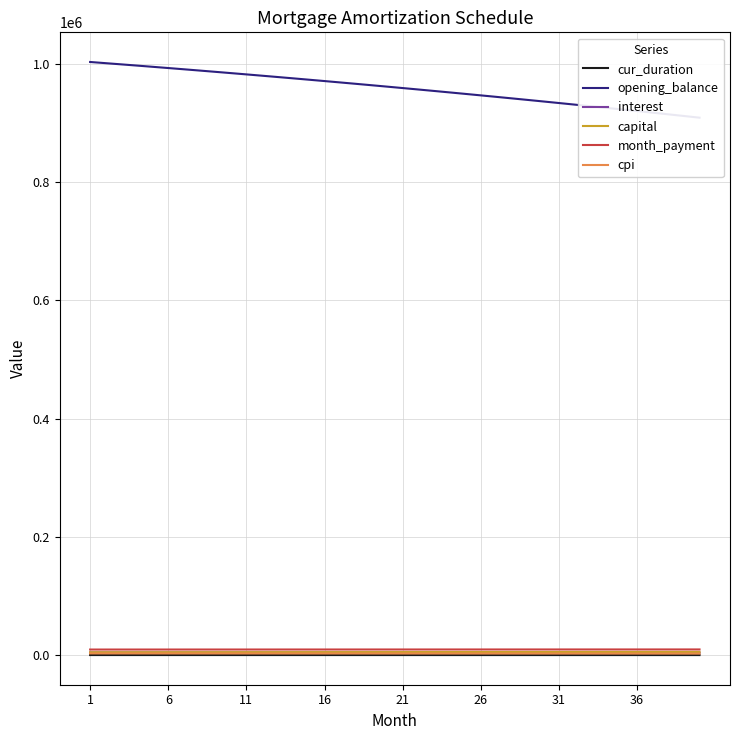

Reading left to right, transcribe all the data shown in this chart.

cur_duration: 204.0	203.0	202.0	201.0	200.0	199.0	198.0	197.0	196.0	195.0	194.0	193.0	192.0	191.0	190.0	189.0	188.0	187.0	186.0	185.0	184.0	183.0	182.0	181.0	180.0	179.0	178.0	177.0	176.0	175.0	174.0	173.0	172.0	171.0	170.0	169.0	168.0	167.0	166.0	165.0
opening_balance: 1002916.7	1000911.2	998885.6	996839.6	994773.2	992686.2	990578.7	988450.3	986301.2	984131.0	981939.9	979727.6	977494.0	975239.0	972962.6	970664.7	968345.0	966003.5	963640.2	961254.8	958847.4	956417.7	953965.7	951491.2	948994.2	946474.5	943932.1	941366.8	938778.4	936167.0	933532.4	930874.4	928193.0	925488.0	922759.3	920006.9	917230.6	914430.2	911605.7	908756.9
interest: 4596.7	4587.5	4578.2	4568.9	4559.4	4549.8	4540.1	4530.4	4520.6	4510.6	4500.6	4490.4	4480.2	4469.9	4459.4	4448.9	4438.2	4427.5	4416.7	4405.8	4394.7	4383.6	4372.3	4361.0	4349.6	4338.0	4326.4	4314.6	4302.7	4290.8	4278.7	4266.5	4254.2	4241.8	4229.3	4216.7	4204.0	4191.1	4178.2	4165.1
capital: 4916.3	4930.6	4945.0	4959.4	4973.9	4988.4	5002.9	5017.5	5032.1	5046.8	5061.6	5076.3	5091.1	5106.0	5120.9	5135.8	5150.8	5165.8	5180.9	5196.0	5211.1	5226.3	5241.6	5256.9	5272.2	5287.6	5303.0	5318.5	5334.0	5349.5	5365.1	5380.8	5396.5	5412.2	5427.1	5443.8	5459.7	5475.6	5491.6	5507.6
month_payment: 9513.0	9518.1	9523.2	9528.2	9533.2	9538.2	9543.1	9547.9	9552.7	9557.4	9562.1	9566.7	9571.3	9575.8	9580.3	9584.7	9589.0	9593.3	9597.5	9601.7	9605.8	9609.9	9613.9	9617.9	9621.8	9625.6	9629.3	9633.0	9636.7	9640.3	9643.8	9647.3	9650.7	9654.0	9657.3	9660.5	9663.7	9666.8	9669.8	9672.8
cpi: 2910.8	2904.9	2899.0	2893.0	2886.9	2880.8	2874.6	2868.3	2862.0	2855.7	2849.2	2842.7	2836.2	2829.6	2822.9	2816.1	2809.3	2802.4	2795.5	2788.5	2781.4	2774.3	2767.1	2759.8	2752.5	2745.1	2737.7	2730.1	2722.6	2714.9	2707.2	2699.4	2691.5	2683.6	2675.6	2667.5	2659.3	2651.1	2642.8	2634.5